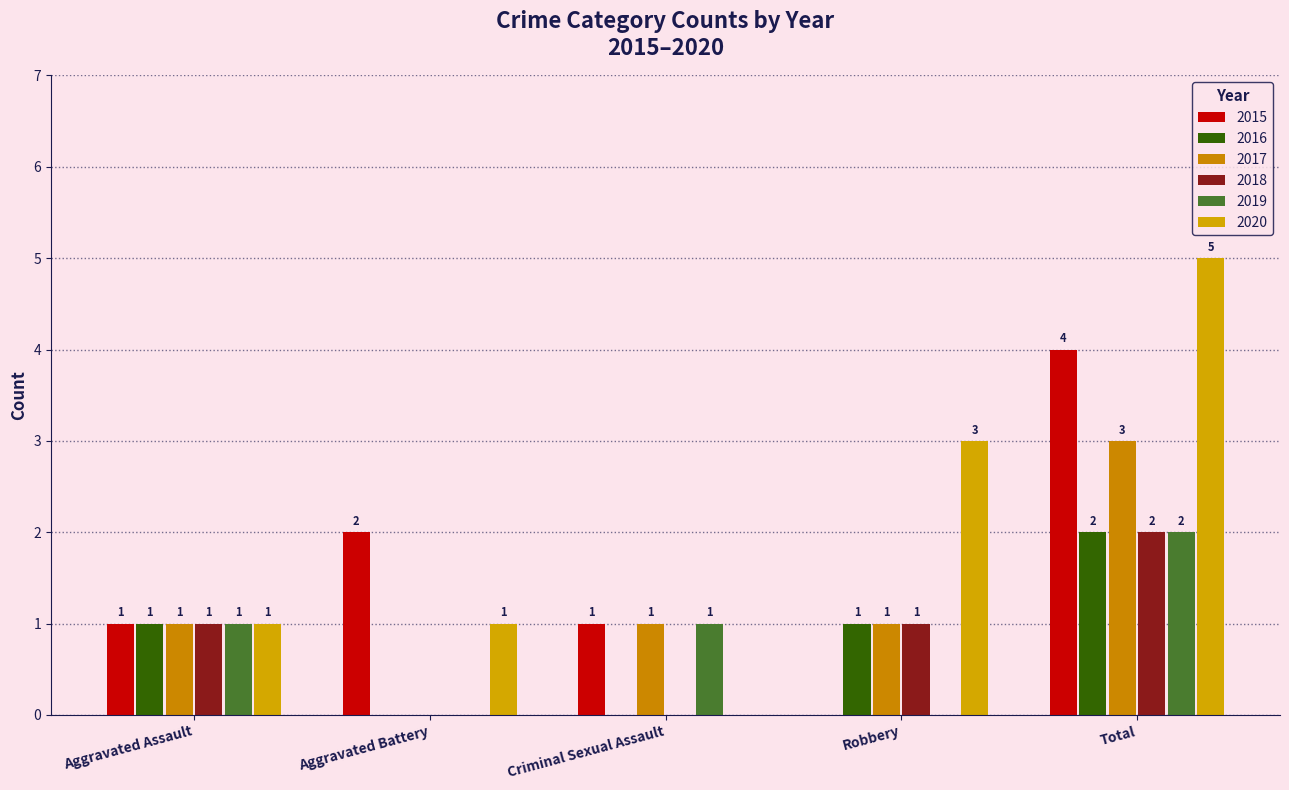

How many positive values does the 2017 series have?

4